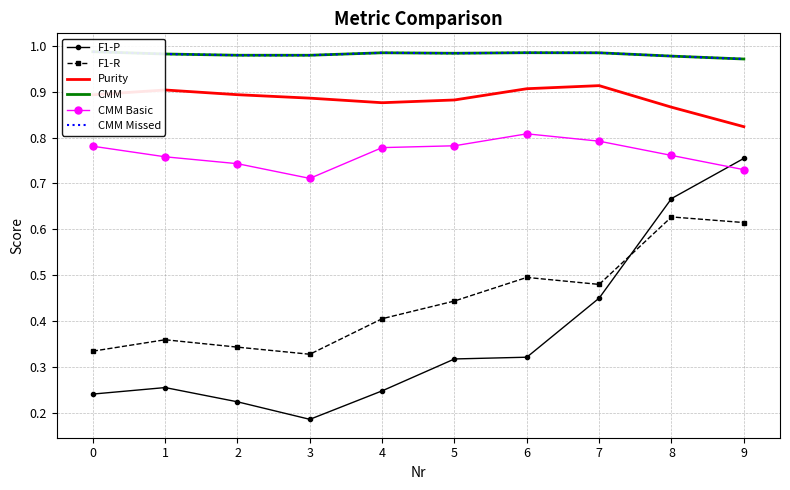

Count the number of data series in this chart.

6